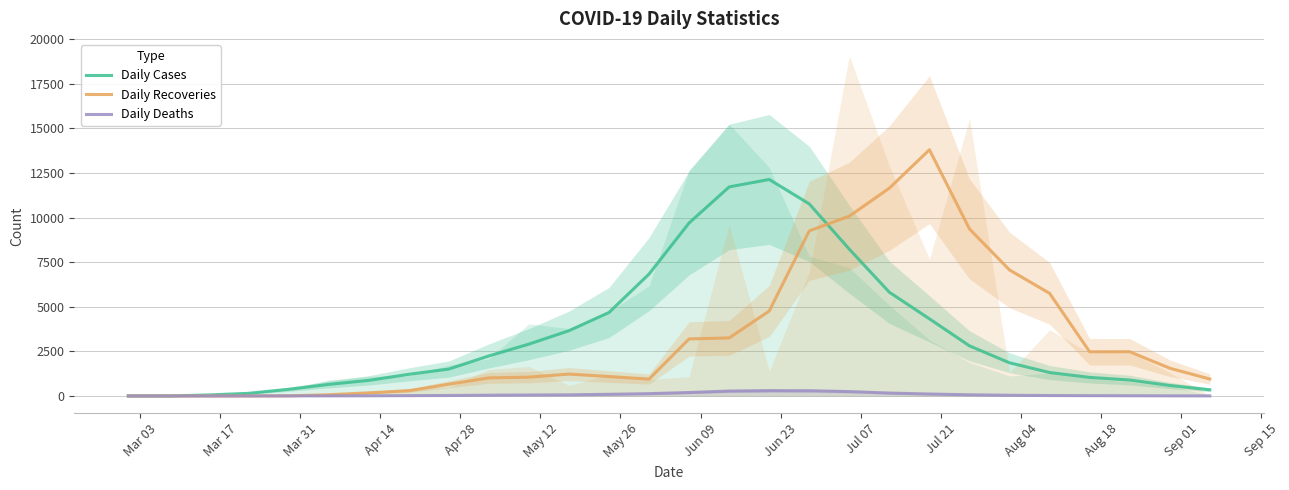

What is the value of the Daily Cases point at the 9th from the left?

1507.8